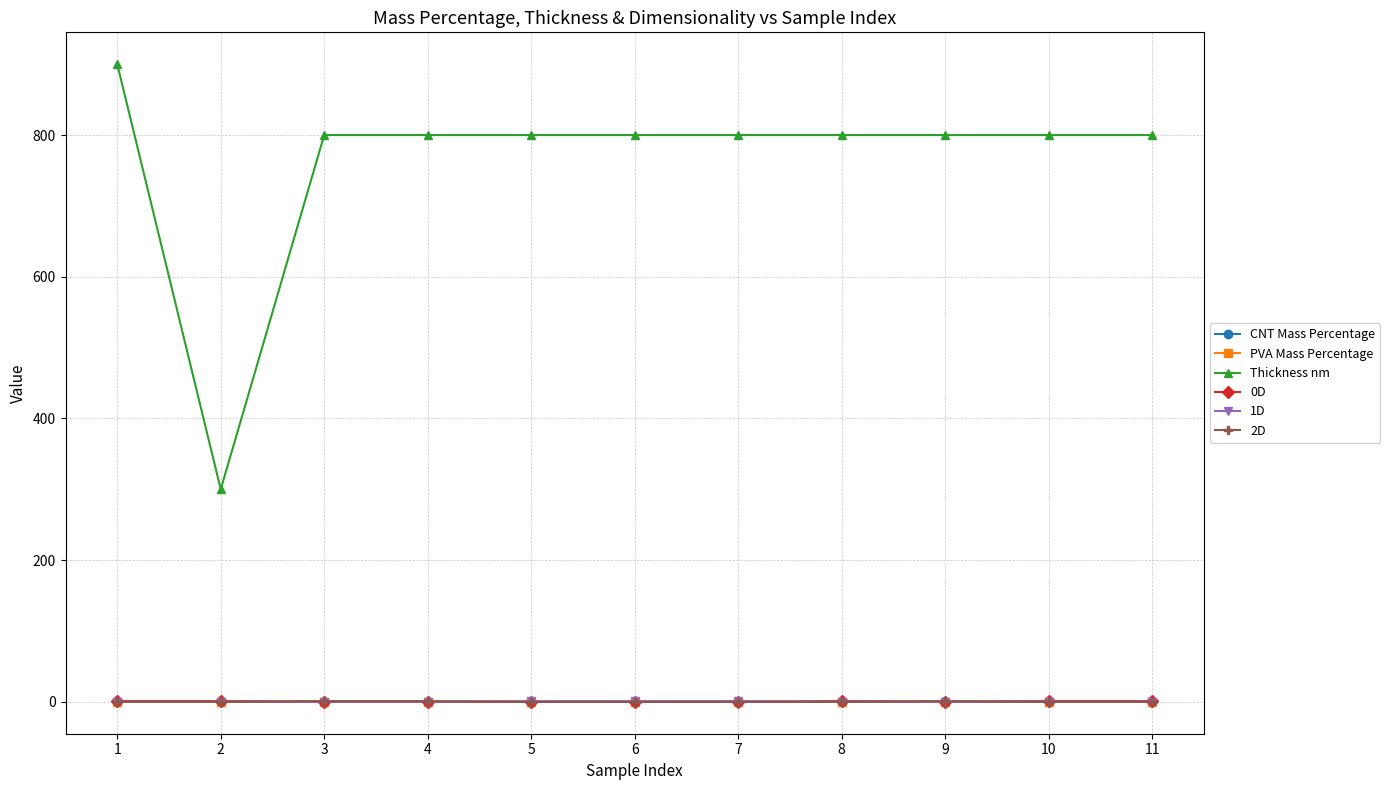

The value of Thickness nm at 8 is 800.0. True or false?

True